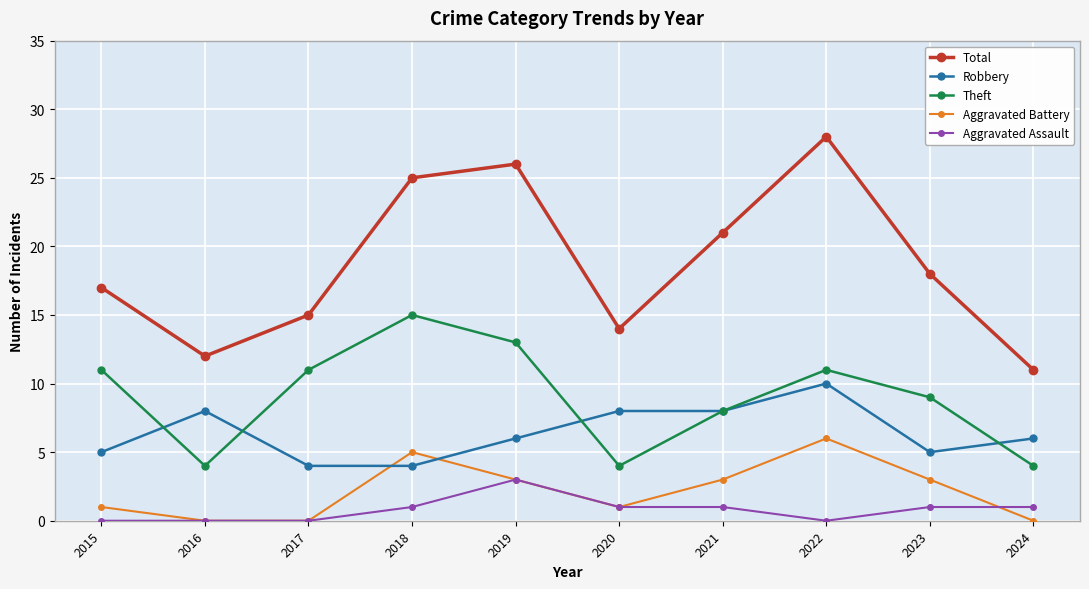

What is the spread (max minus min) of values at 2017?

15